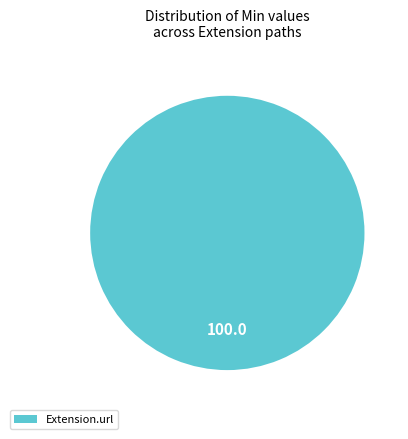

Does any single category account for the majority?

Yes